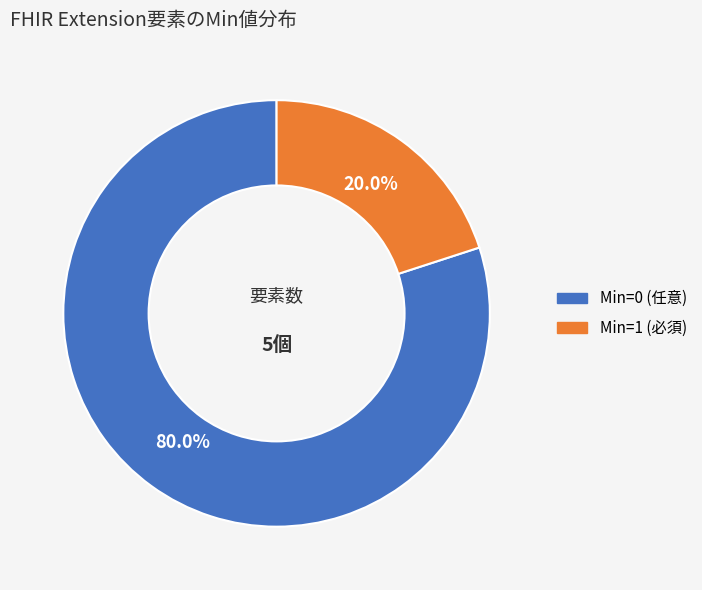

Is there a majority slice in this chart?

Yes